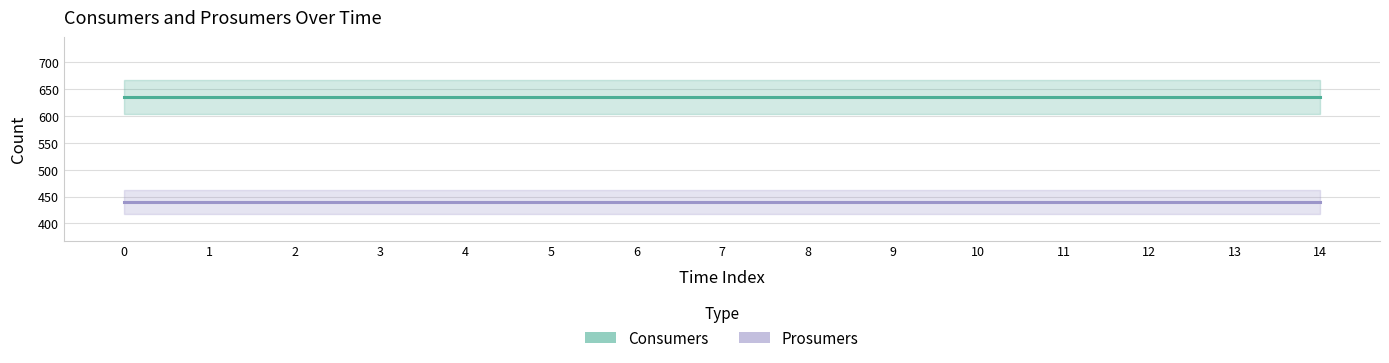

Is the value of Consumers at 11 greater than the value of Prosumers at 6?

Yes